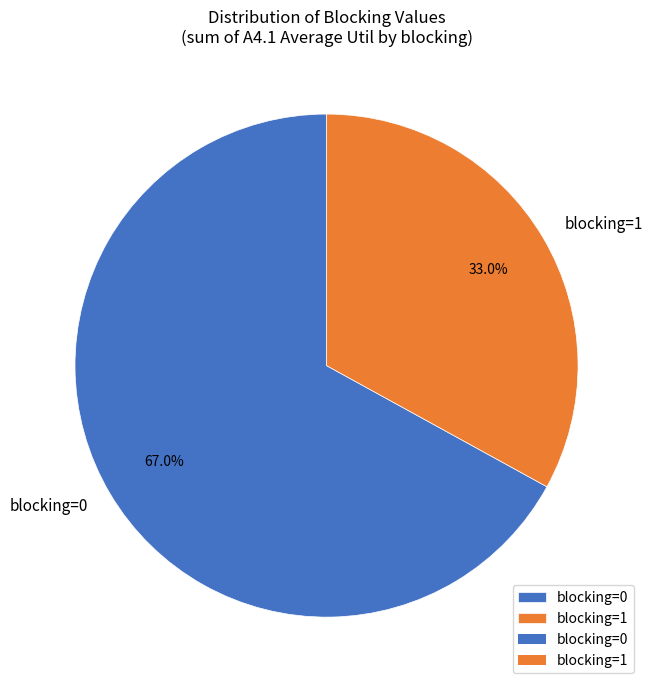

Which category has the smallest portion of the pie?

blocking=1